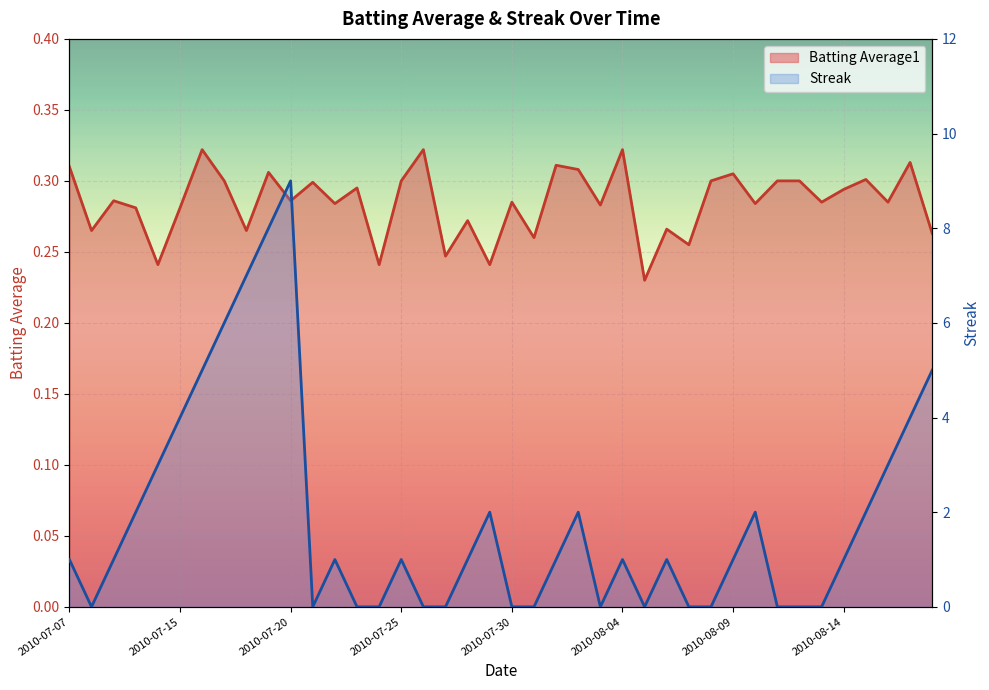

Count the Streak values in the range 0 to 3.

32